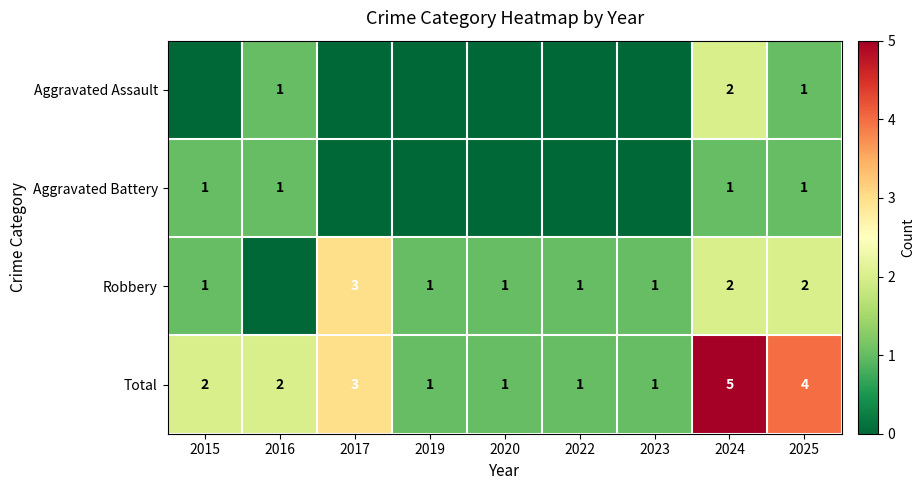

Is it true that Robbery equals 1 at 2024?

False